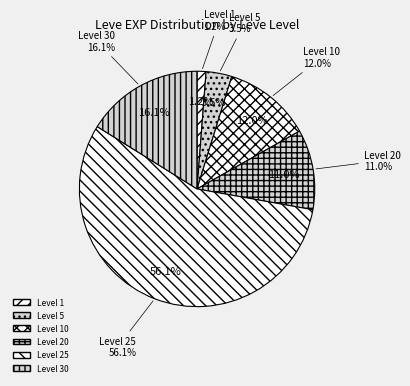

True or false: 8430 accounts for 1% of the total.

False